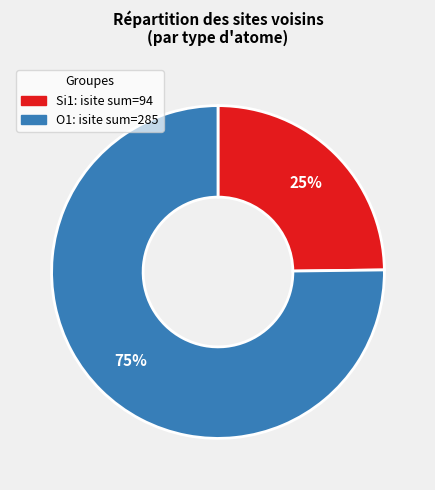

Is there any slice that represents more than half of the pie?

Yes